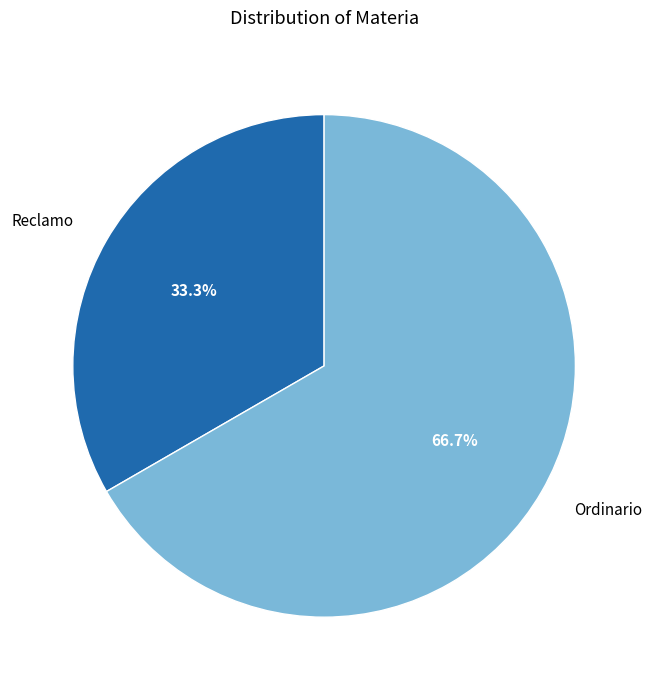

Which has a higher value, Ordinario or Reclamo?

Ordinario